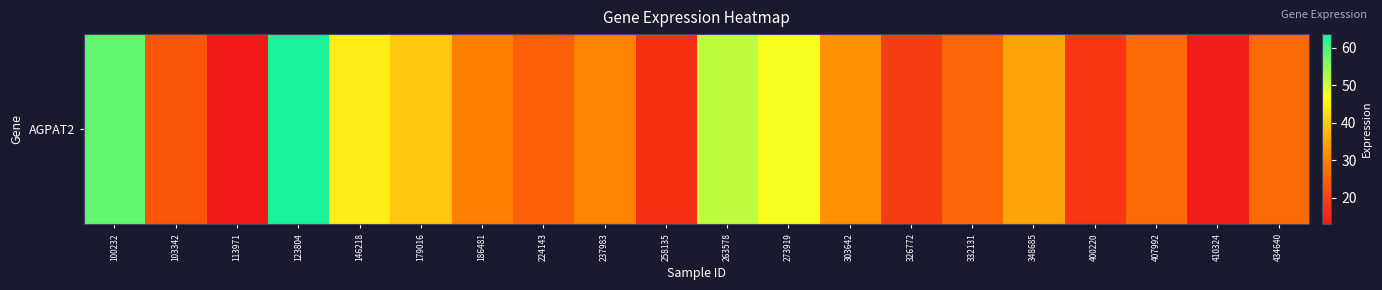

True or false: the data shows 26.5 at 407992.

True